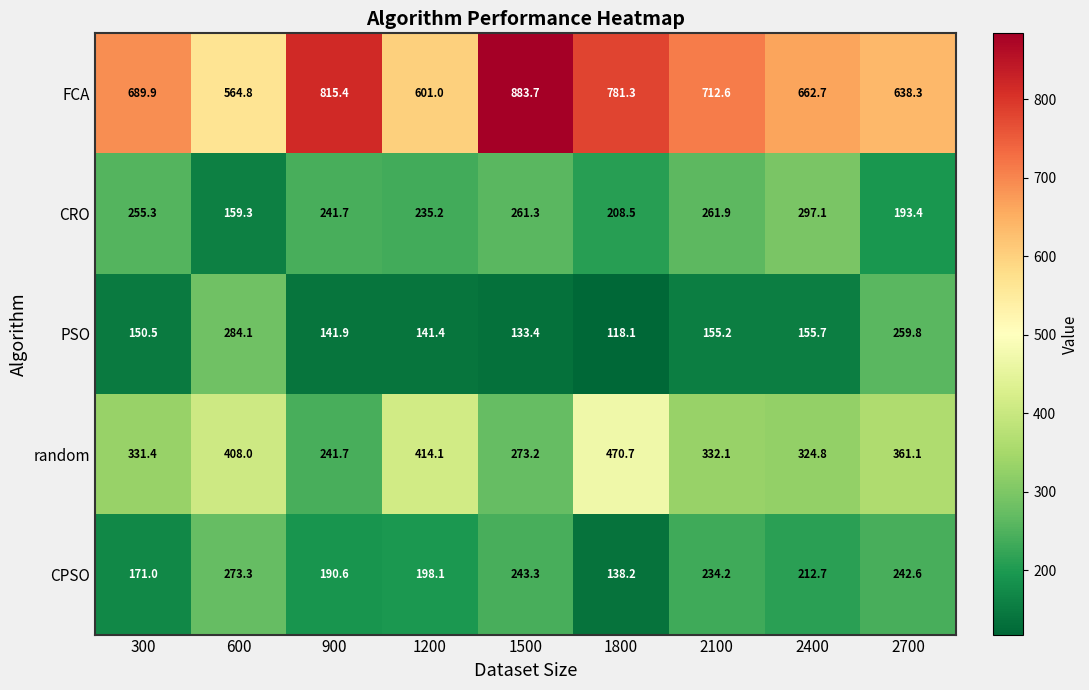

Between 2100 and 2700, which series saw the biggest shift?

PSO